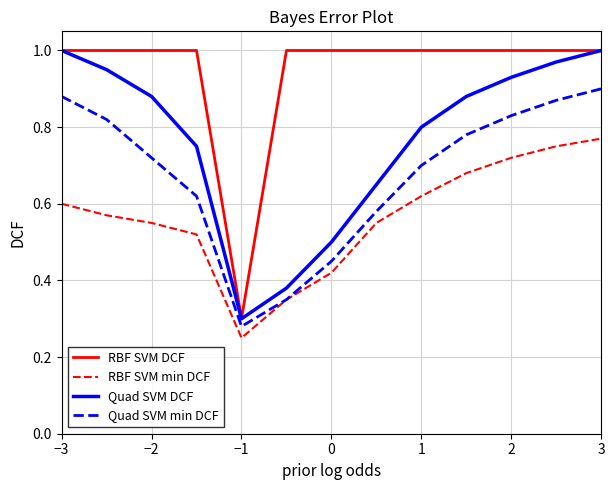

What is the sum of all Quad SVM DCF values?

10.0